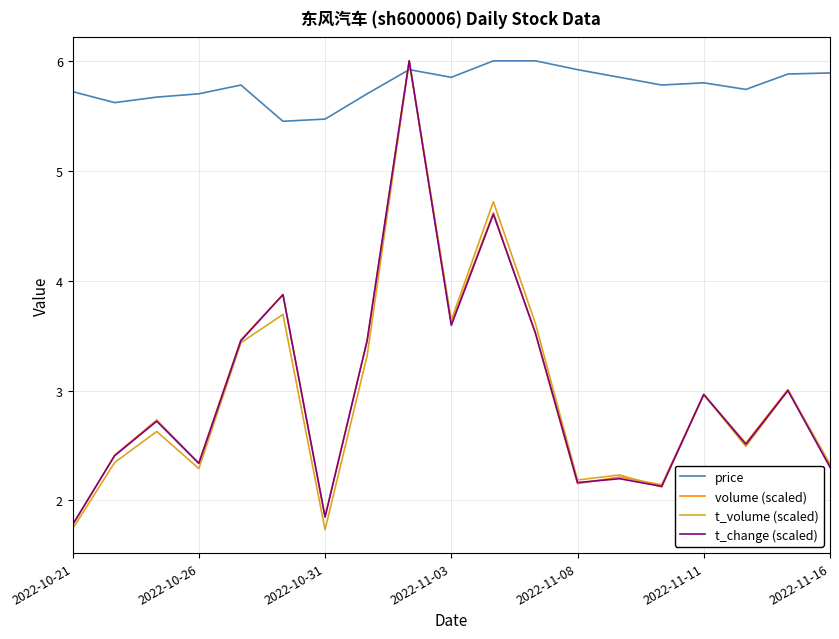

Is this an area chart (filled region under the line)?

No